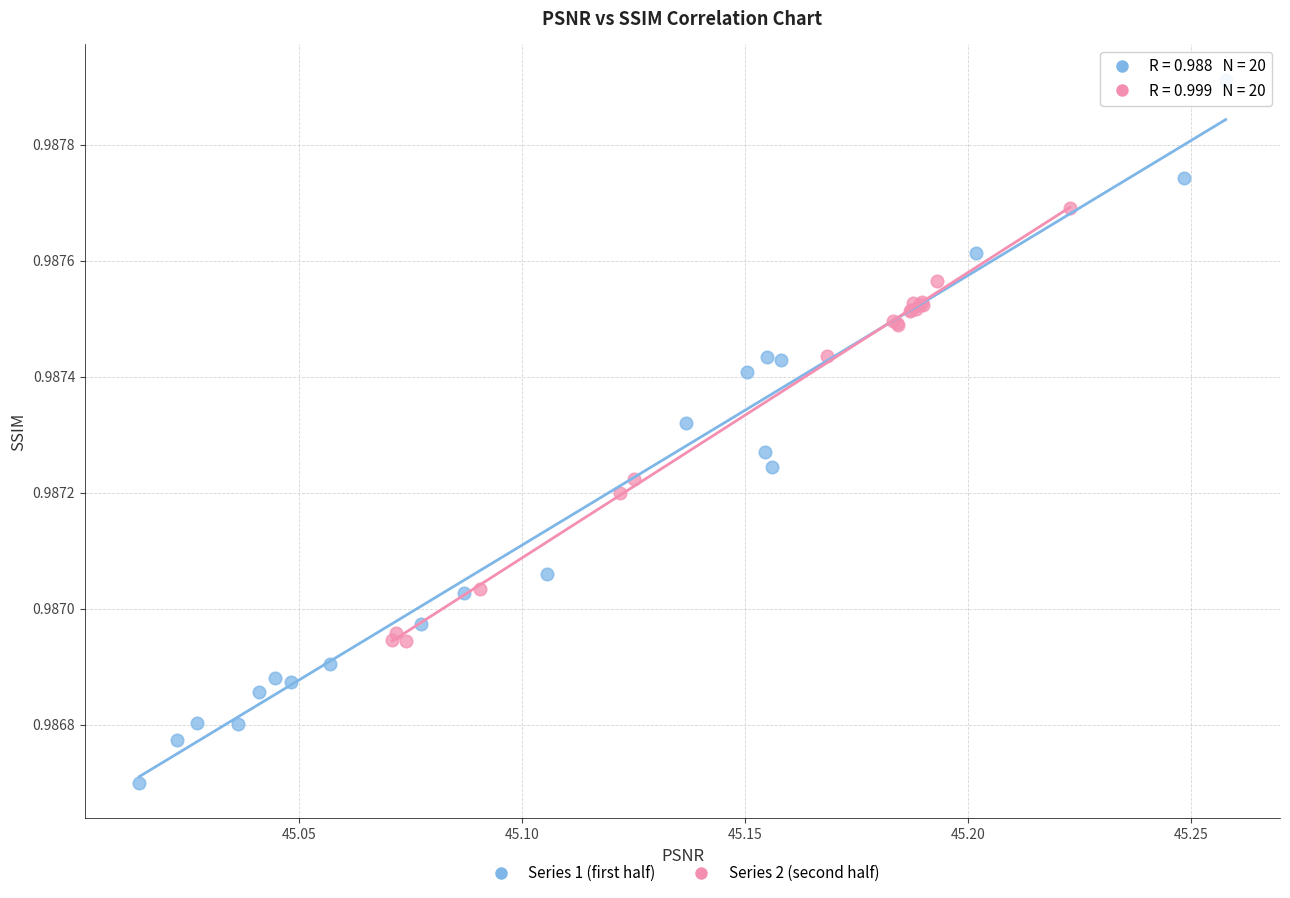

Which series has the largest Y range (max minus min)?

Series 1 (first half)